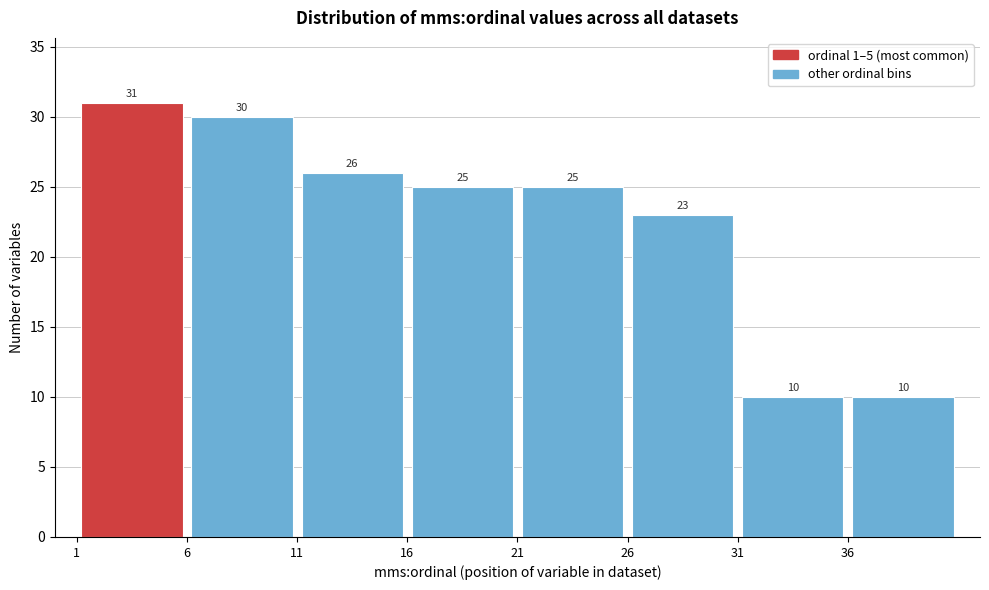

Reading left to right, list every bar in this chart as the range it spans on the x-axis followed by its height.

1 to 6: 31
6 to 11: 30
11 to 16: 26
16 to 21: 25
21 to 26: 25
26 to 31: 23
31 to 36: 10
36 to 41: 10